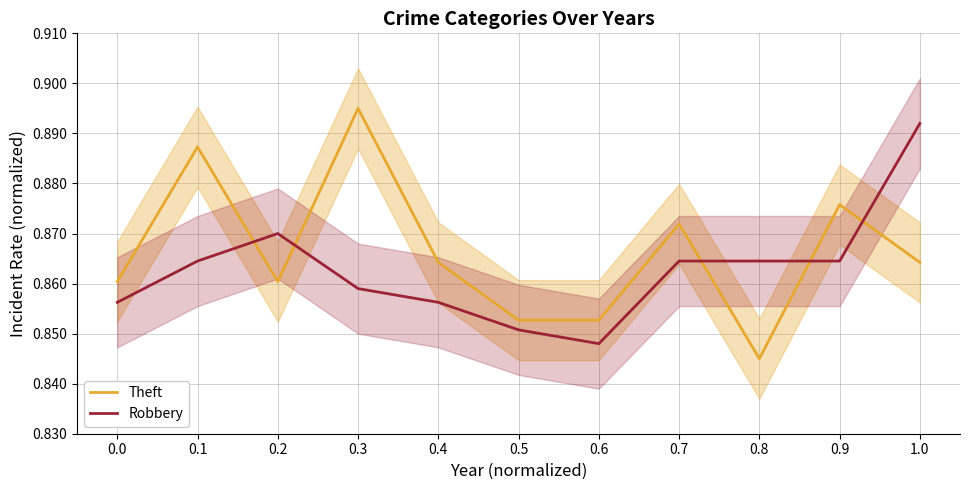

How many distinct data groups are displayed?

2